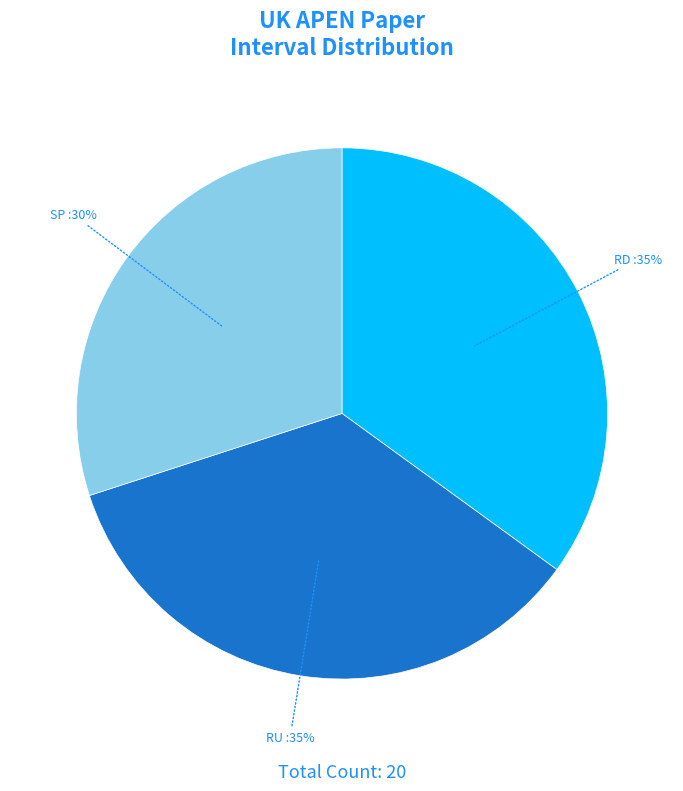

Is there any slice that represents more than half of the pie?

No